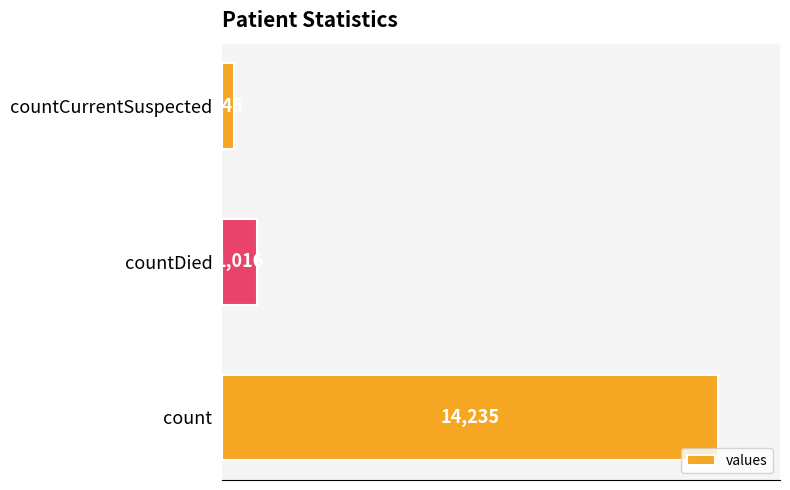

What is the difference between the maximum and second lowest values?

13219